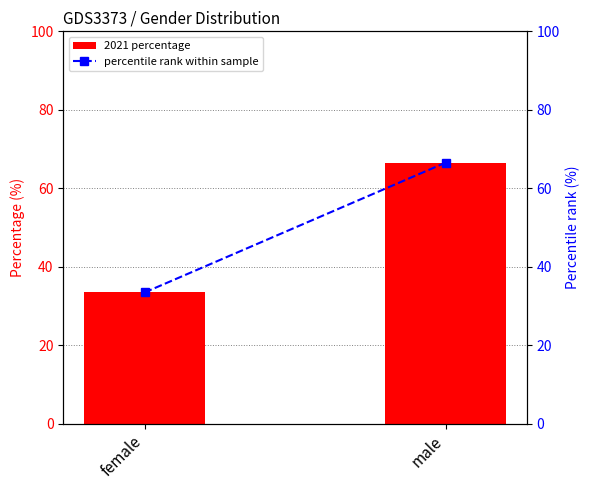

Which has a higher value, male or female?

male